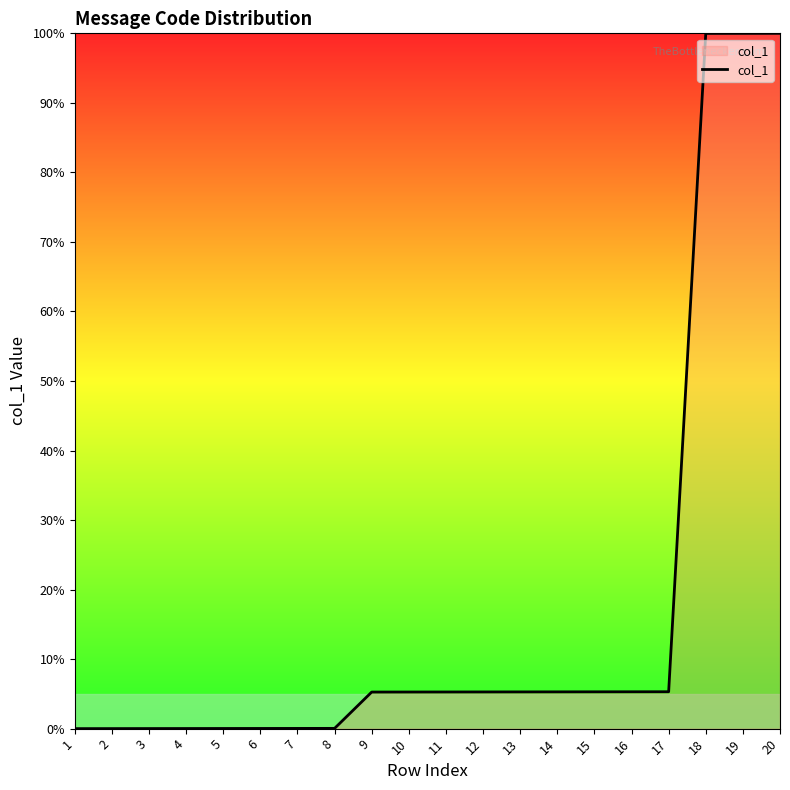

What is the difference between the maximum and minimum values?

100.0